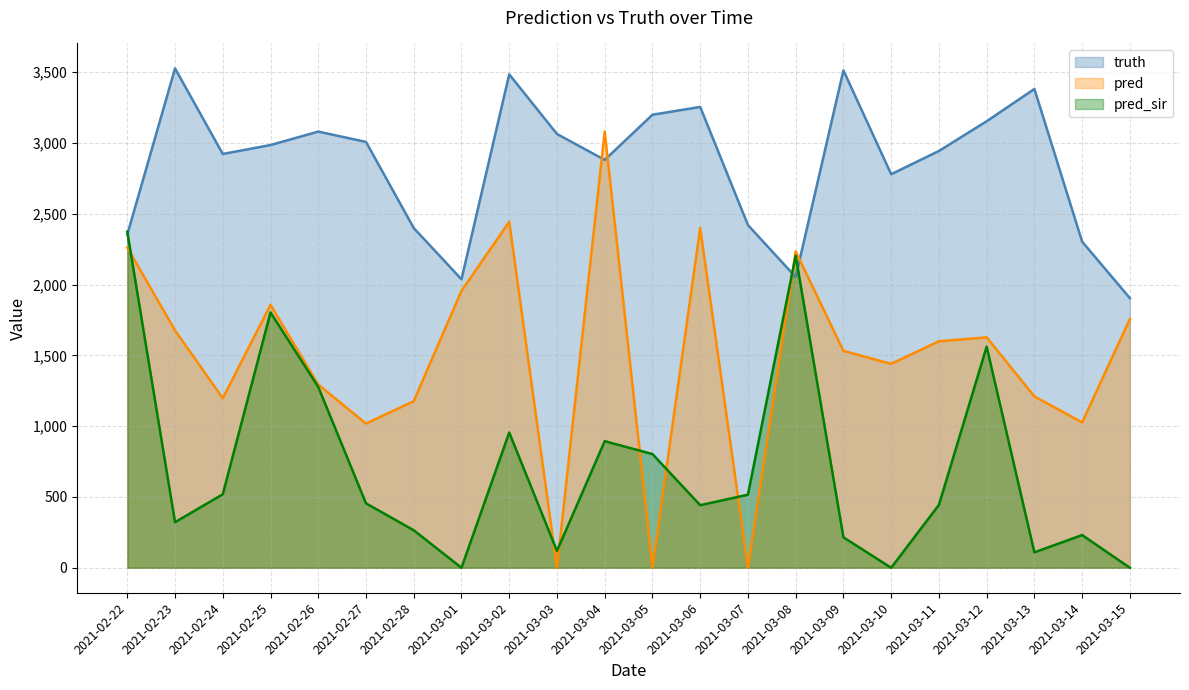

The value of truth at 2021-02-22 is 2353.0. True or false?

True